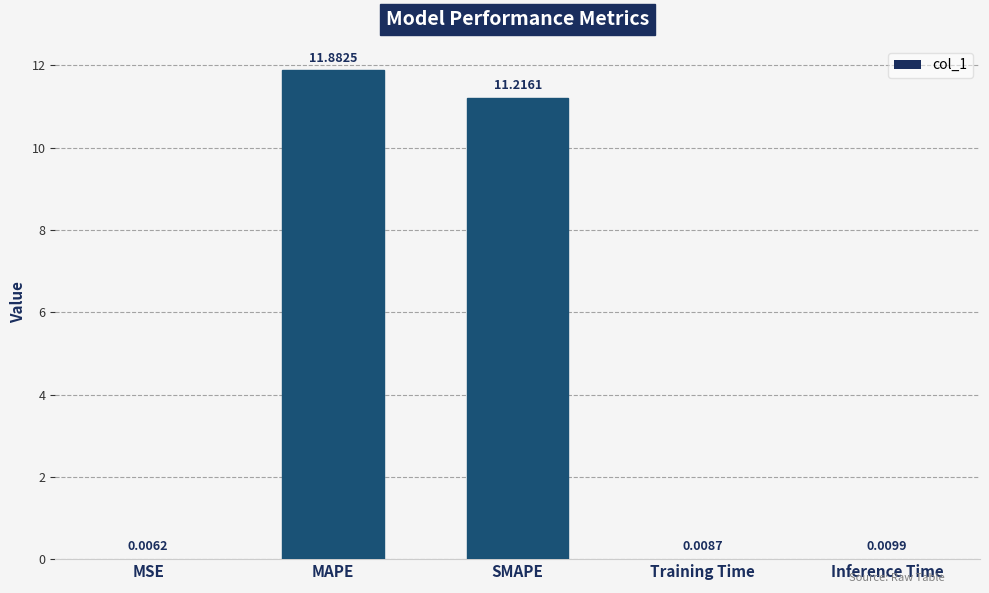

Between Inference Time and MSE, which is larger?

Inference Time